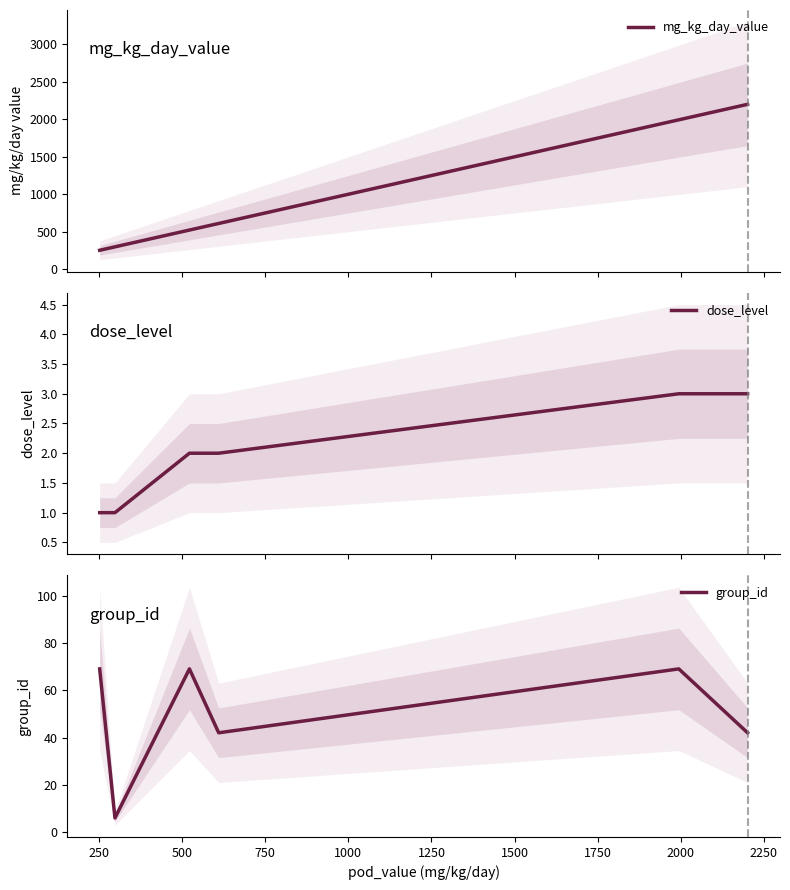

How many lines are shown in the chart?

3